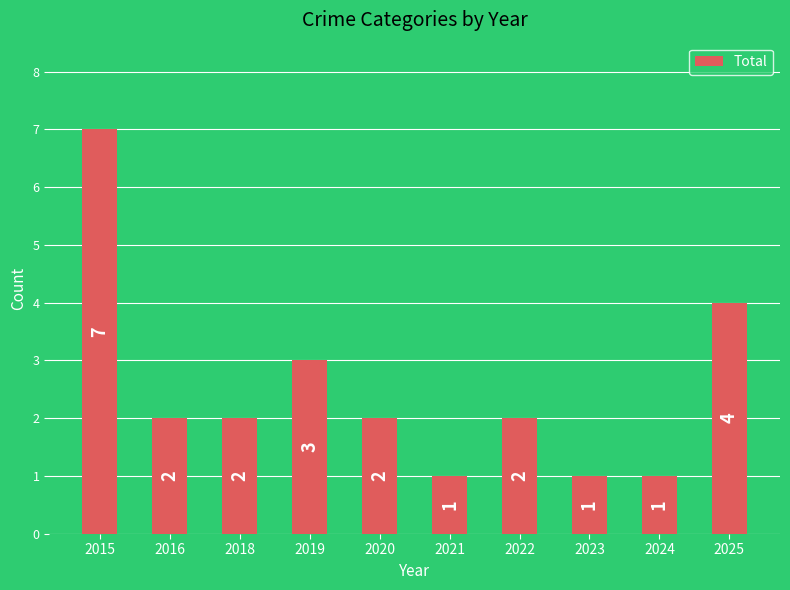

What is the difference between the maximum and second lowest values?

6